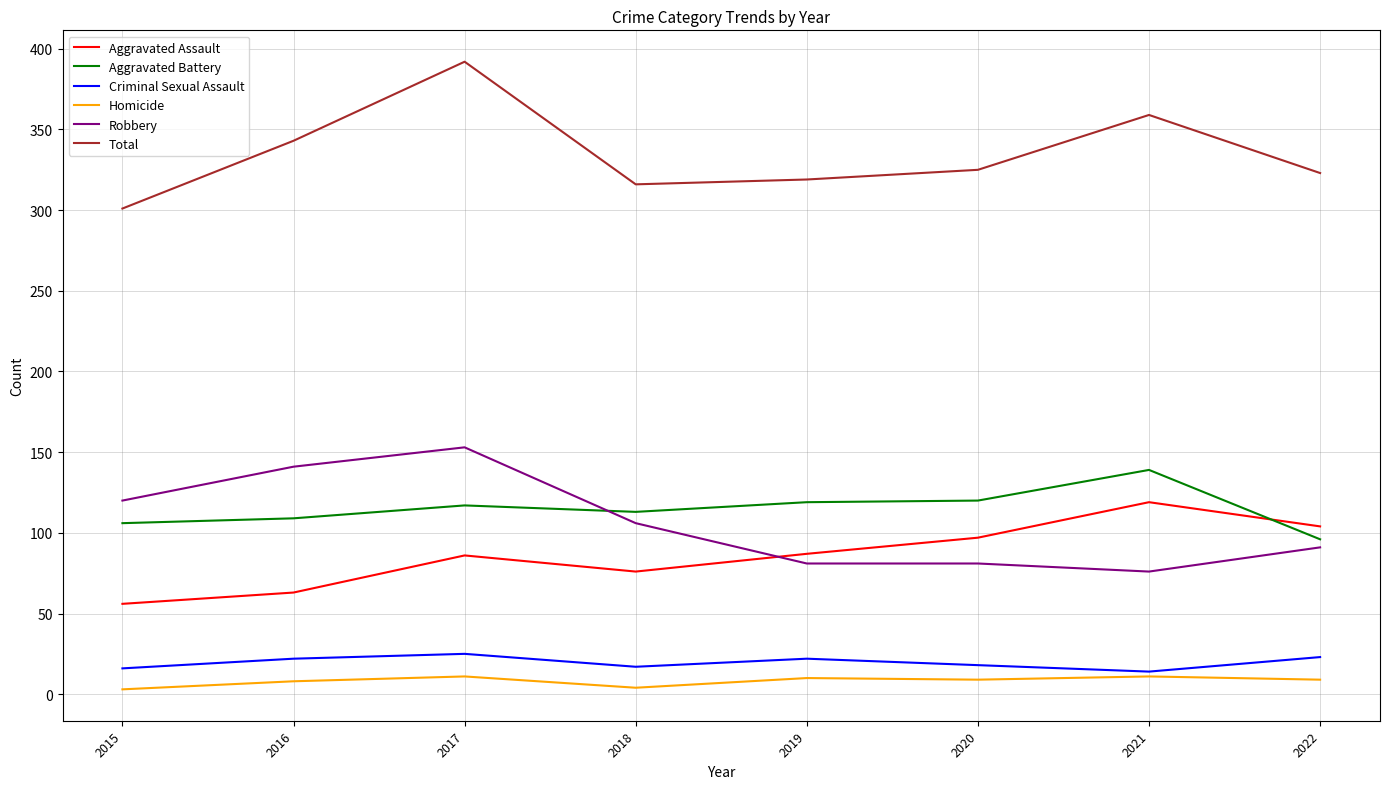

Is the value of Criminal Sexual Assault at 2016 greater than the value of Aggravated Battery at 2017?

No